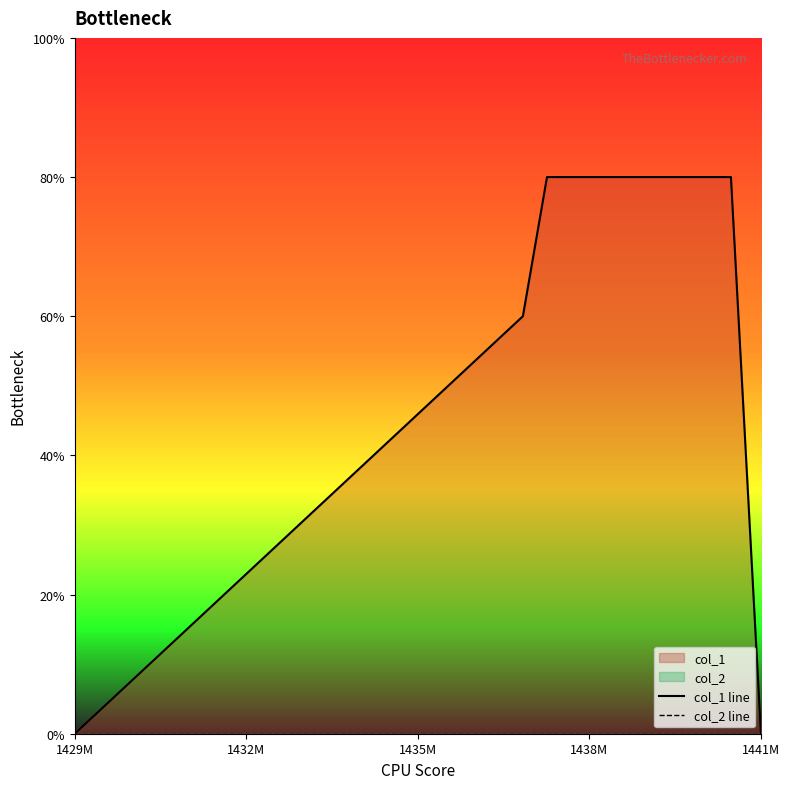

Rank the series by their average value, from lowest to highest.

col_2 line, col_1 line